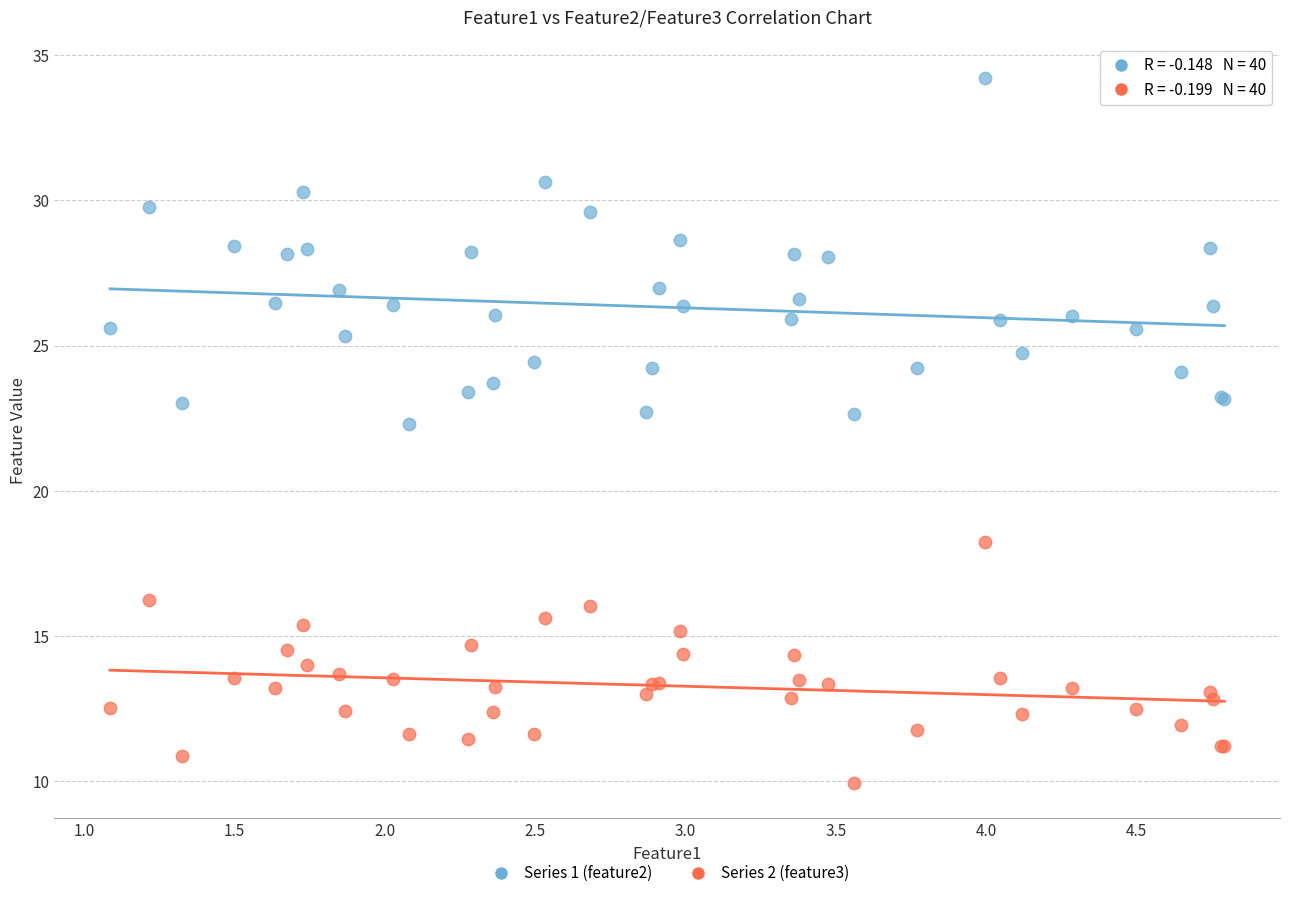

Which series has the widest spread of Y values?

Series 1 (feature2)